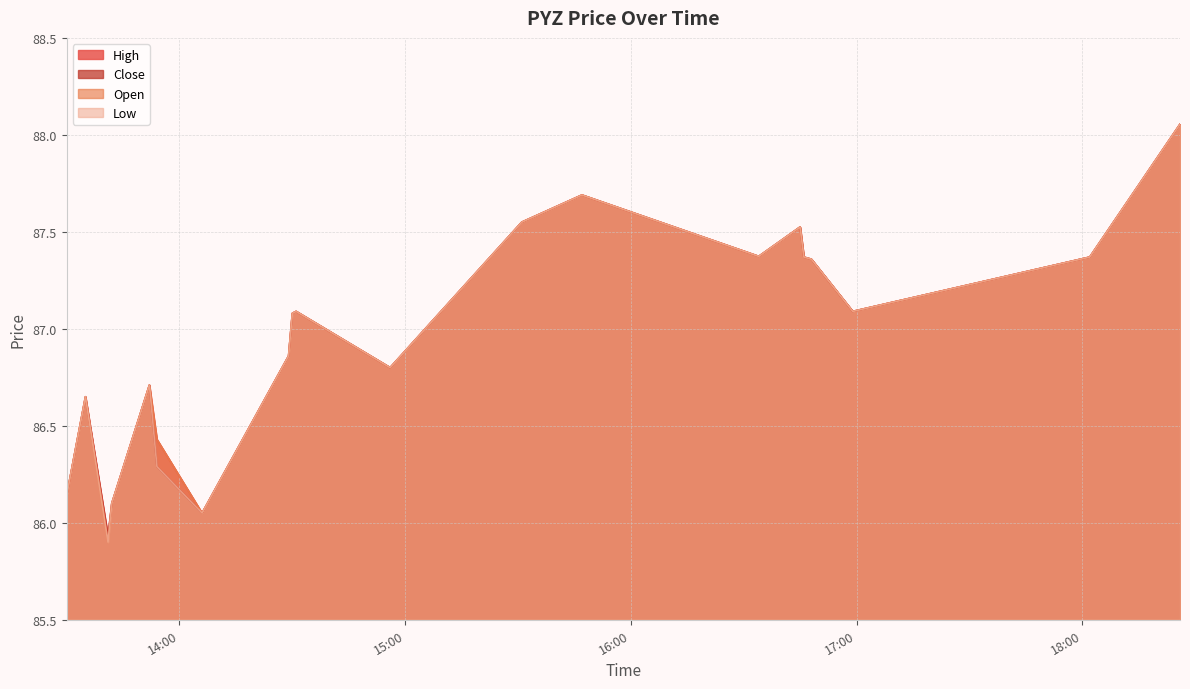

Which series has the widest spread of values?

open